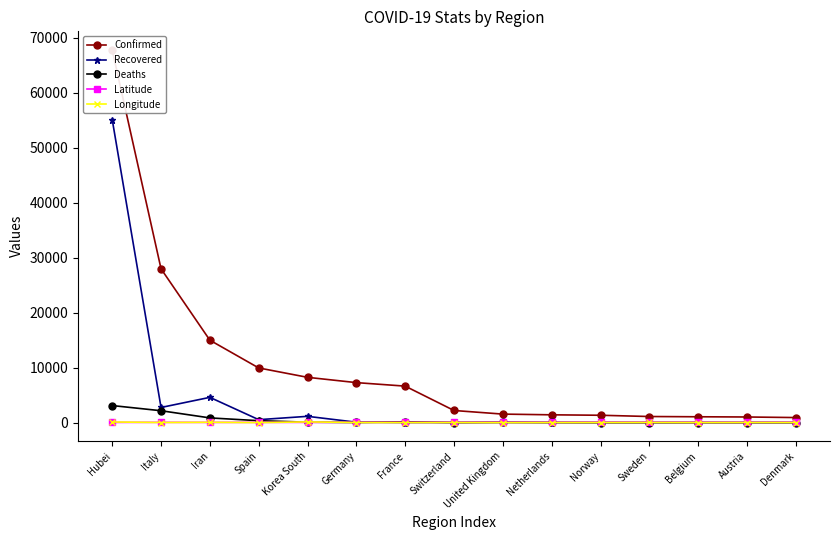

At Belgium, list the series in order from smallest to largest.

Recovered, Longitude, Deaths, Latitude, Confirmed